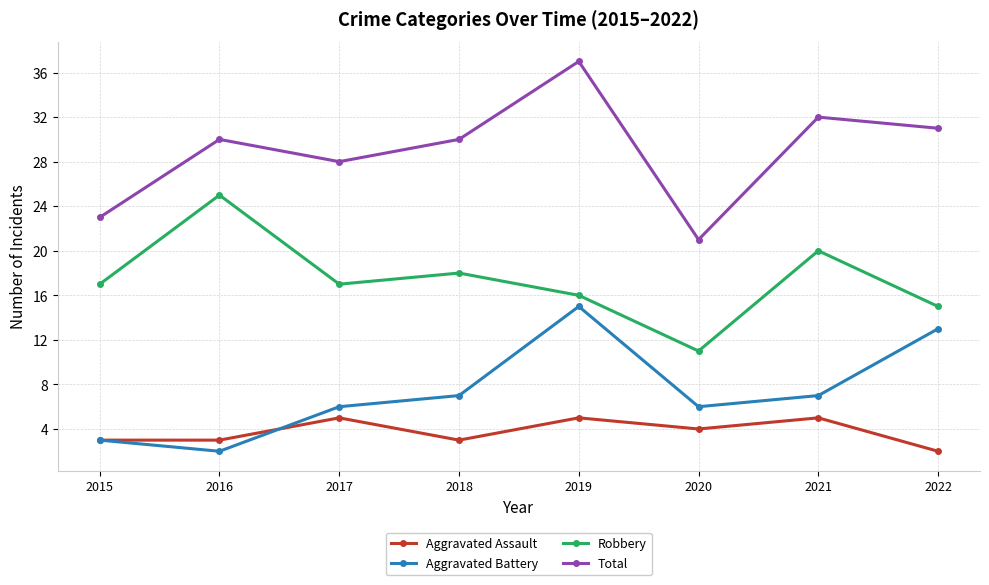

What are all the series names shown in the legend?

Aggravated Assault, Aggravated Battery, Robbery, Total